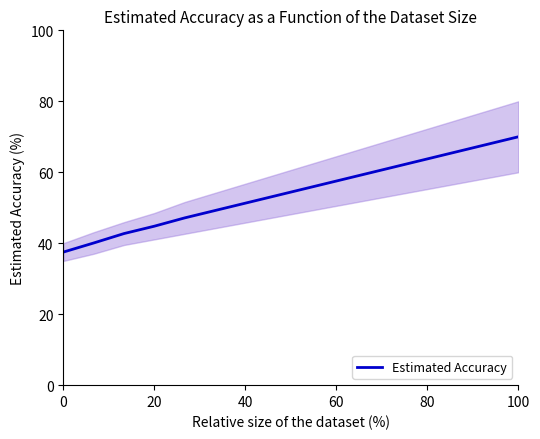

The Estimated Accuracy series shows 21.9 at 60. True or false?

False